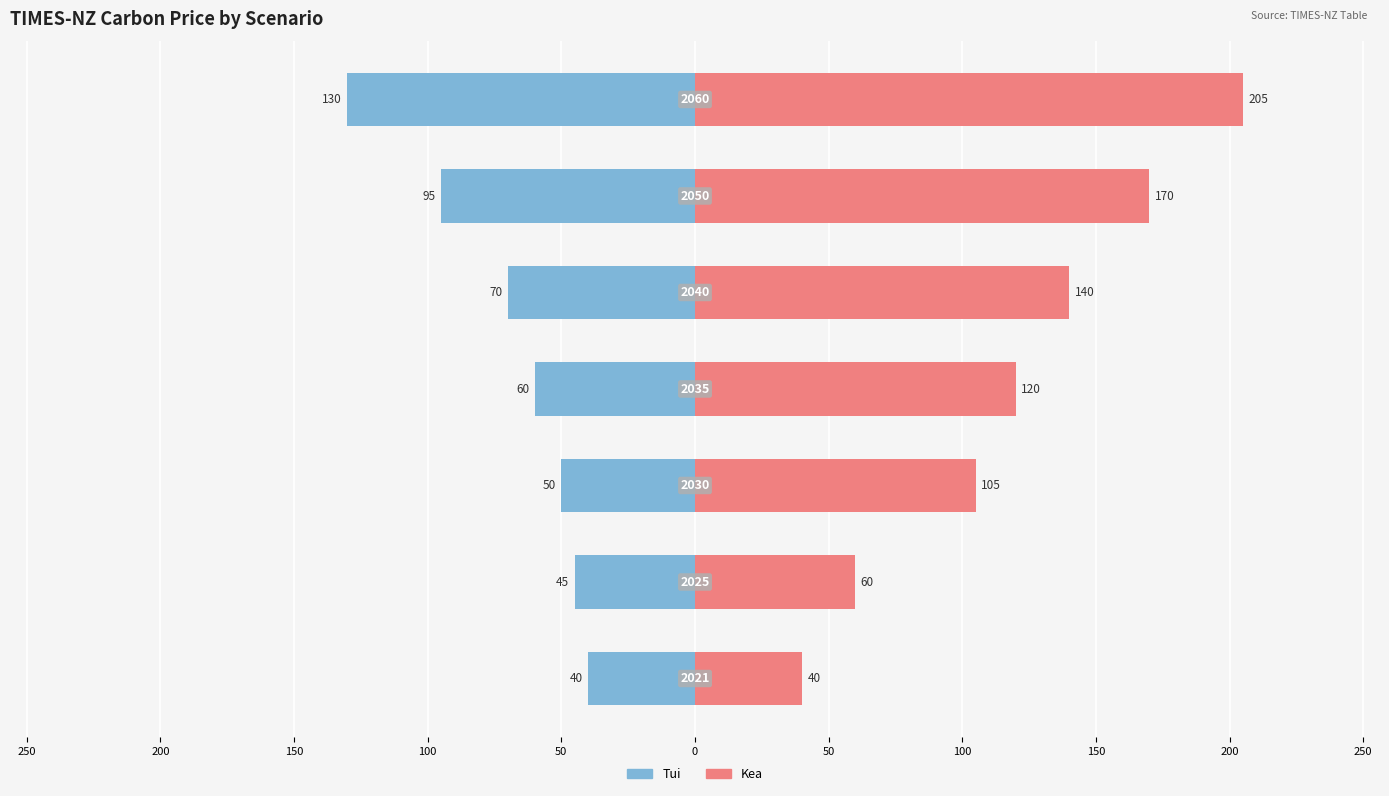

Rank the series by their maximum value, from lowest to highest.

Tui, Kea